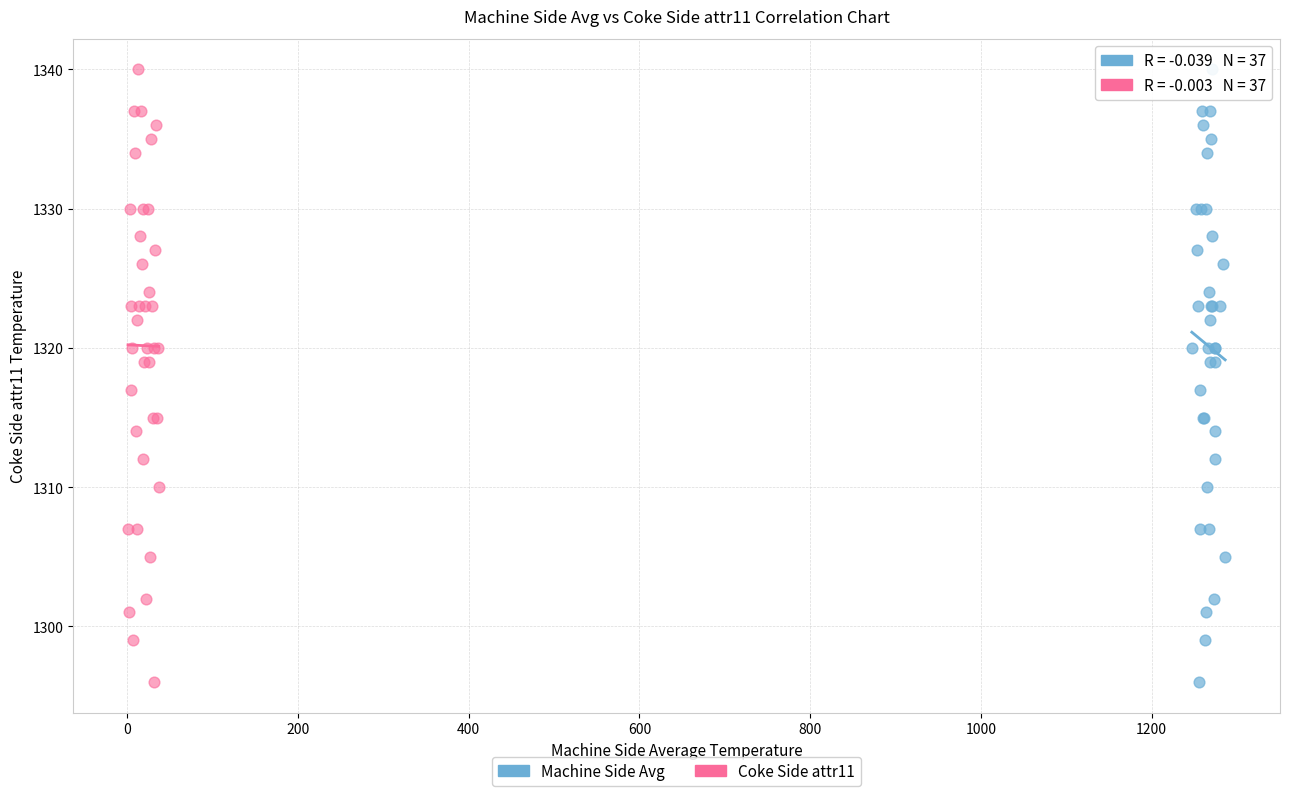

What are all the series names shown in the legend?

Machine Side Avg, Coke Side attr11